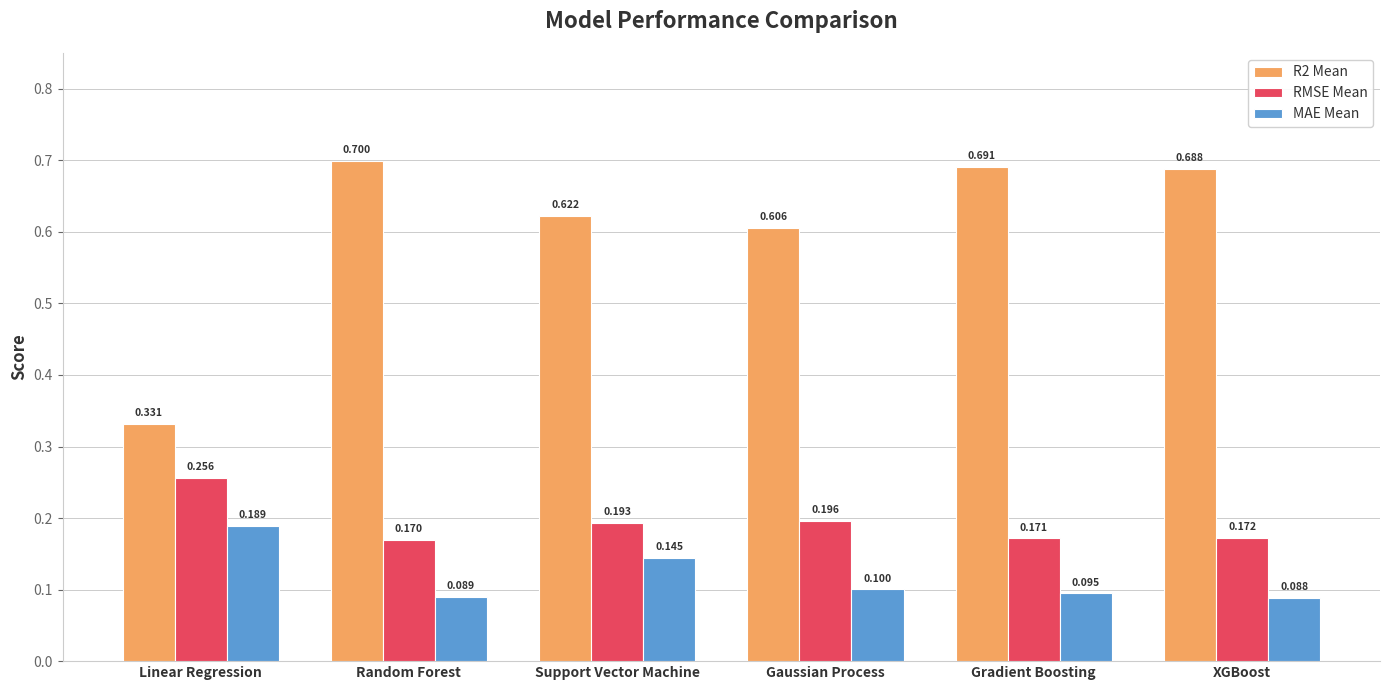

What are all the series names shown in the legend?

R2 Mean, RMSE Mean, MAE Mean